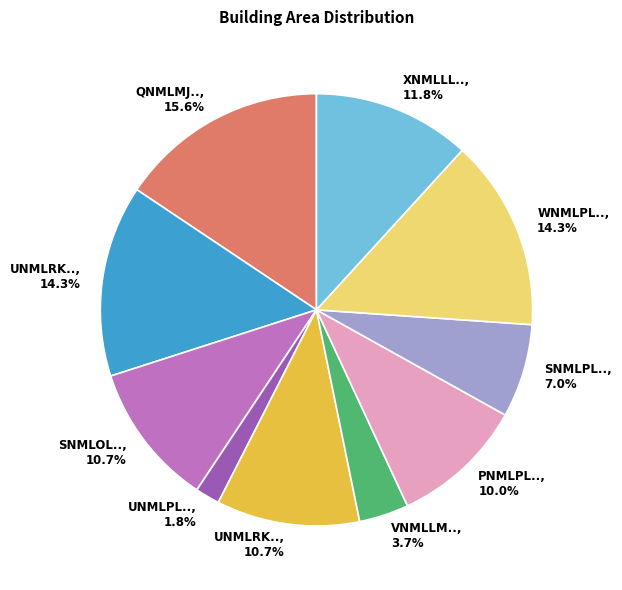

How many segments does this pie chart have?

10